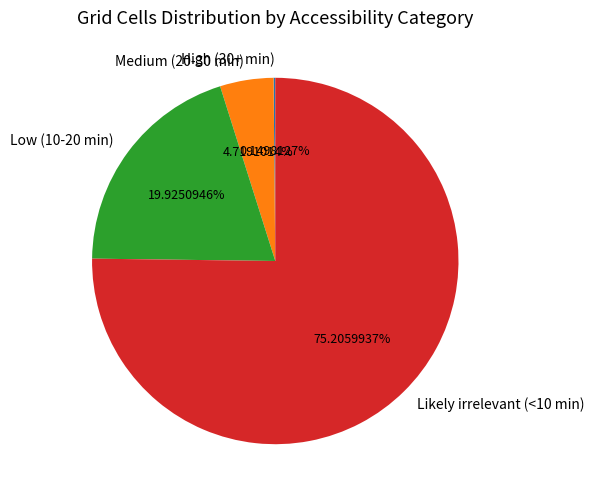

Is there any slice that represents more than half of the pie?

Yes